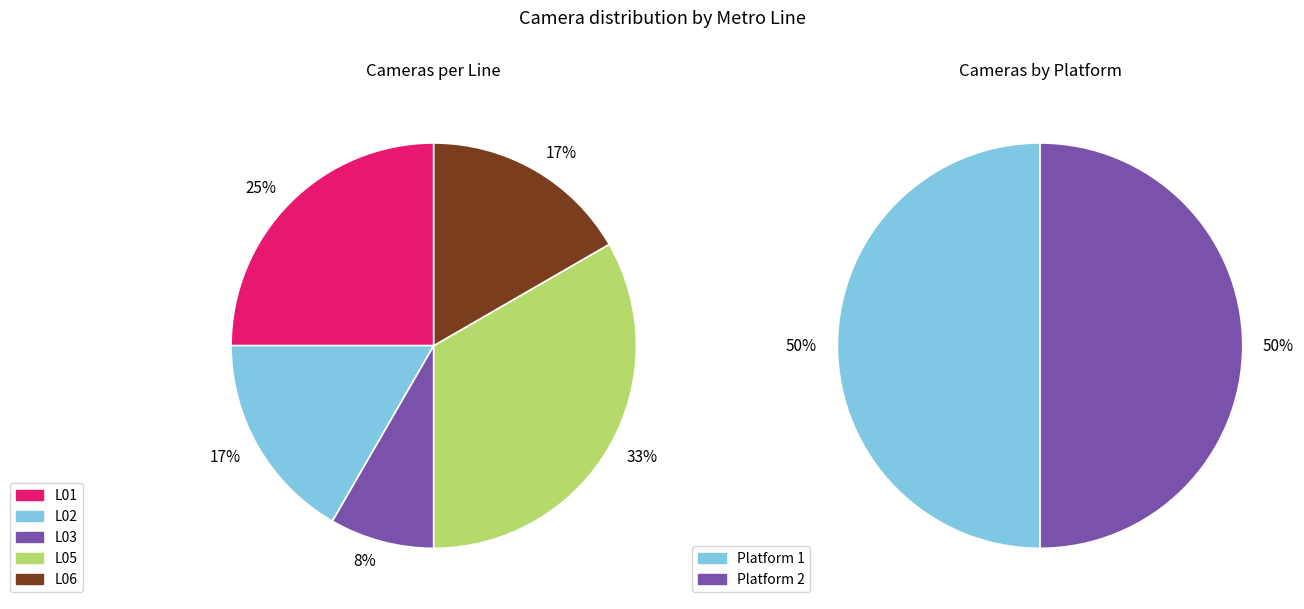

Is there a majority slice in this chart?

No